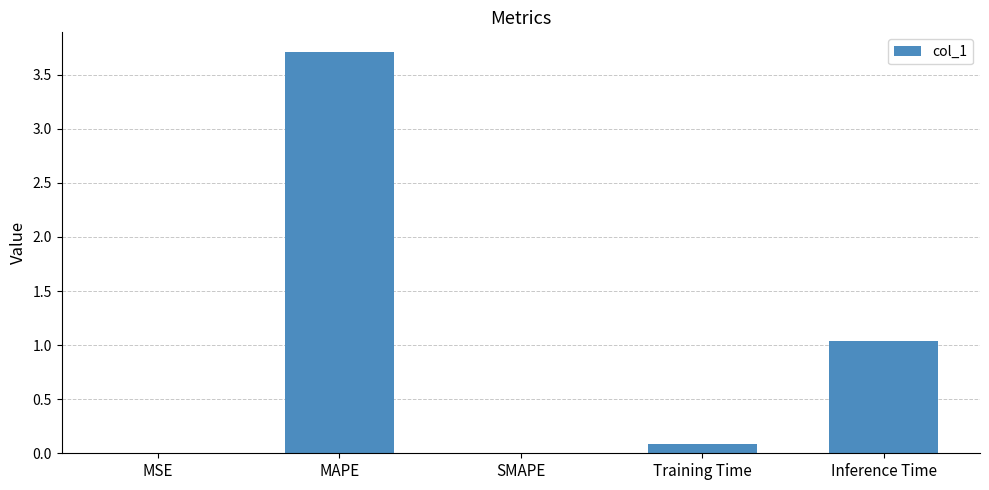

What is the sum of all values?

4.8